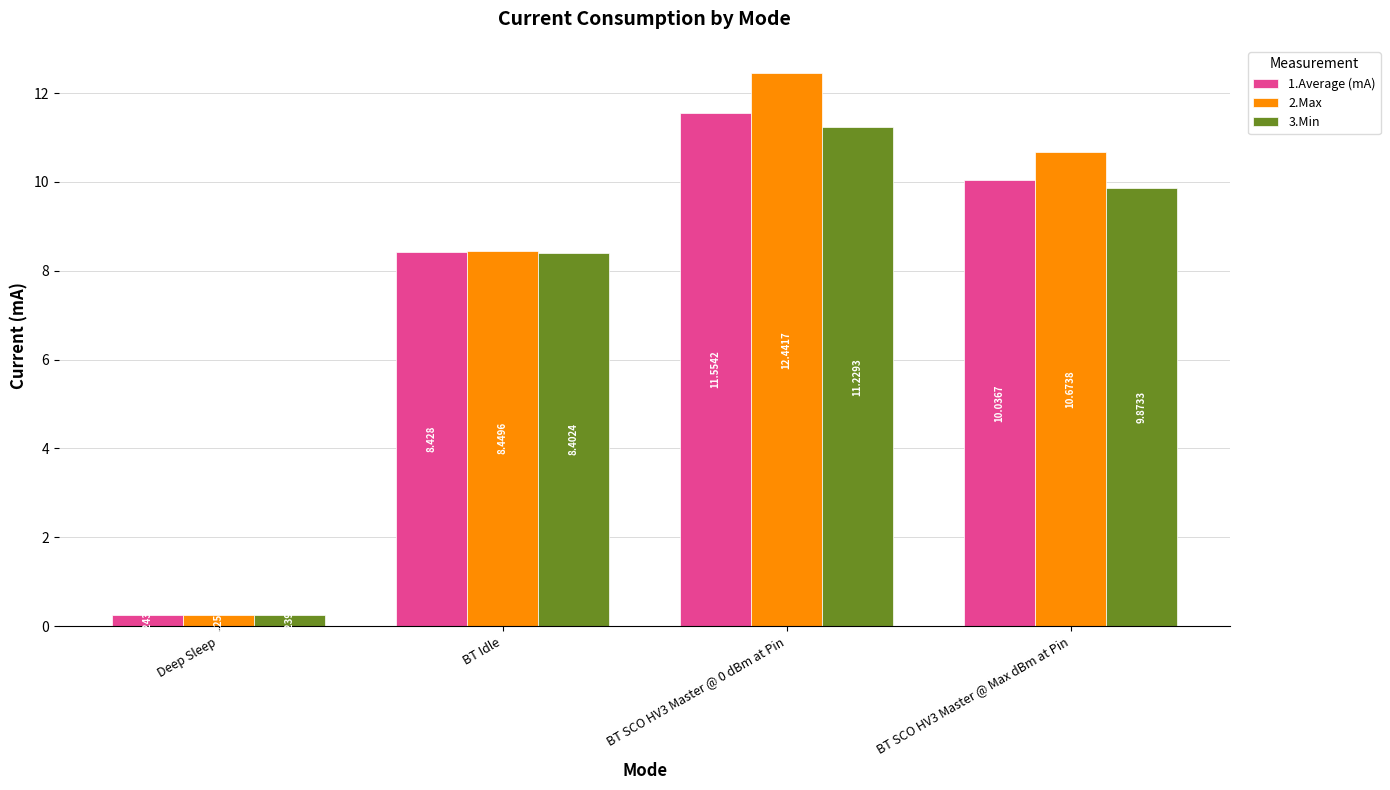

How many bars are there in total?

12